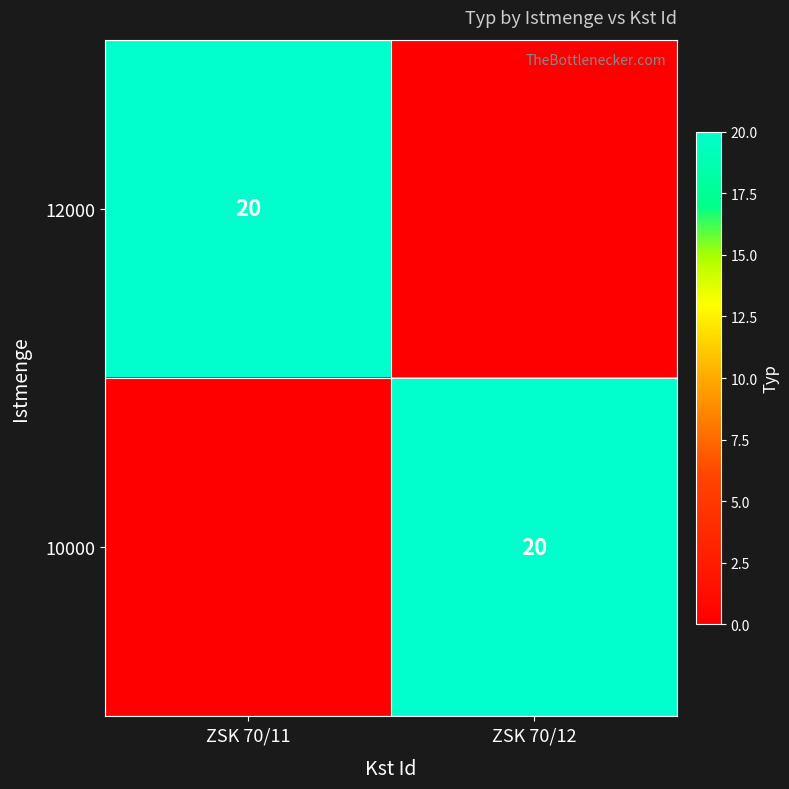

True or false: 10000 has a value of 13 at ZSK 70/12.

False